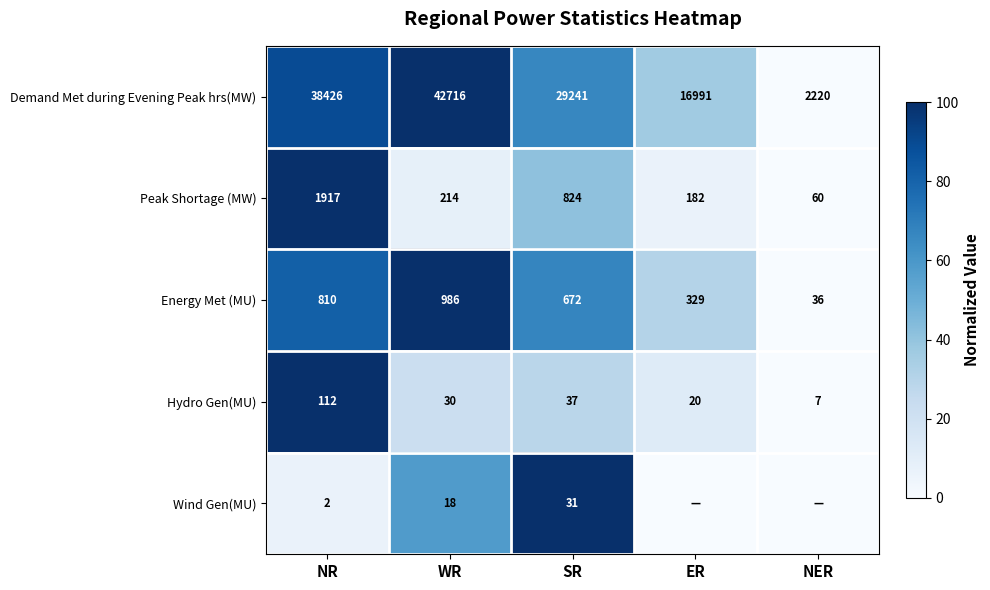

Is the value of Demand Met during Evening Peak hrs(MW) at NER greater than the value of Energy Met (MU) at NER?

Yes